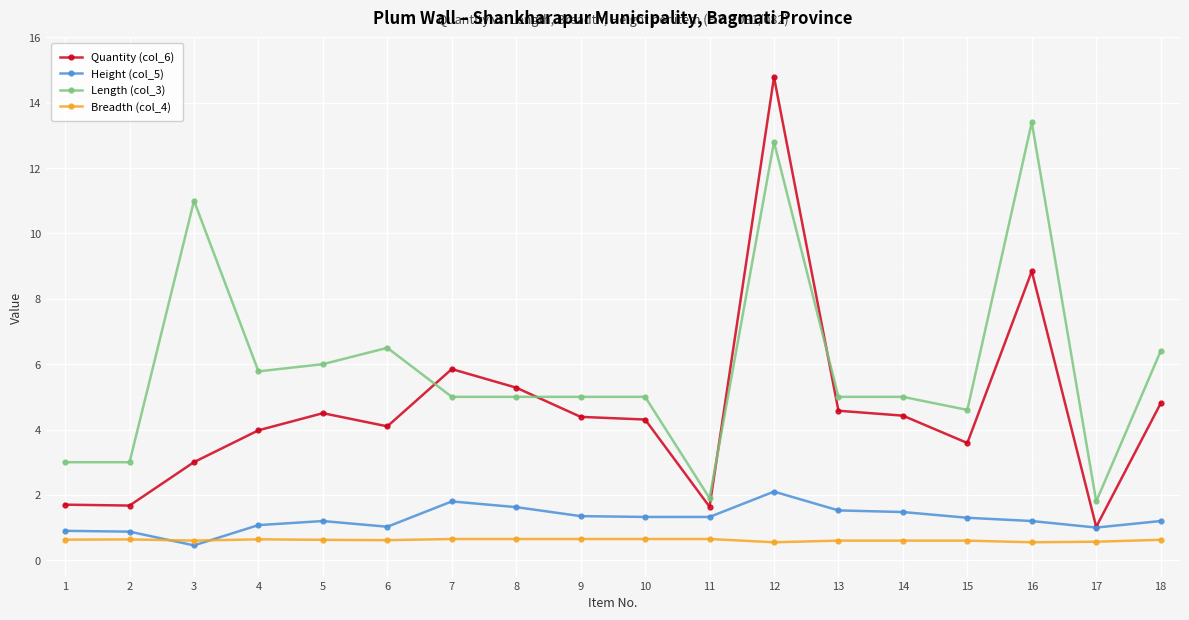

What are all the series names shown in the legend?

Quantity (col_6), Height (col_5), Length (col_3), Breadth (col_4)